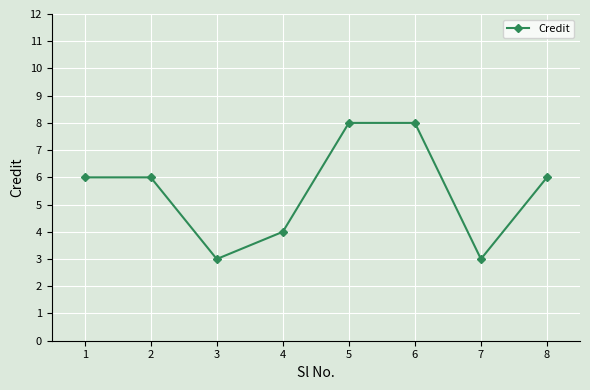

The chart shows a value of 6 at 8. True or false?

True